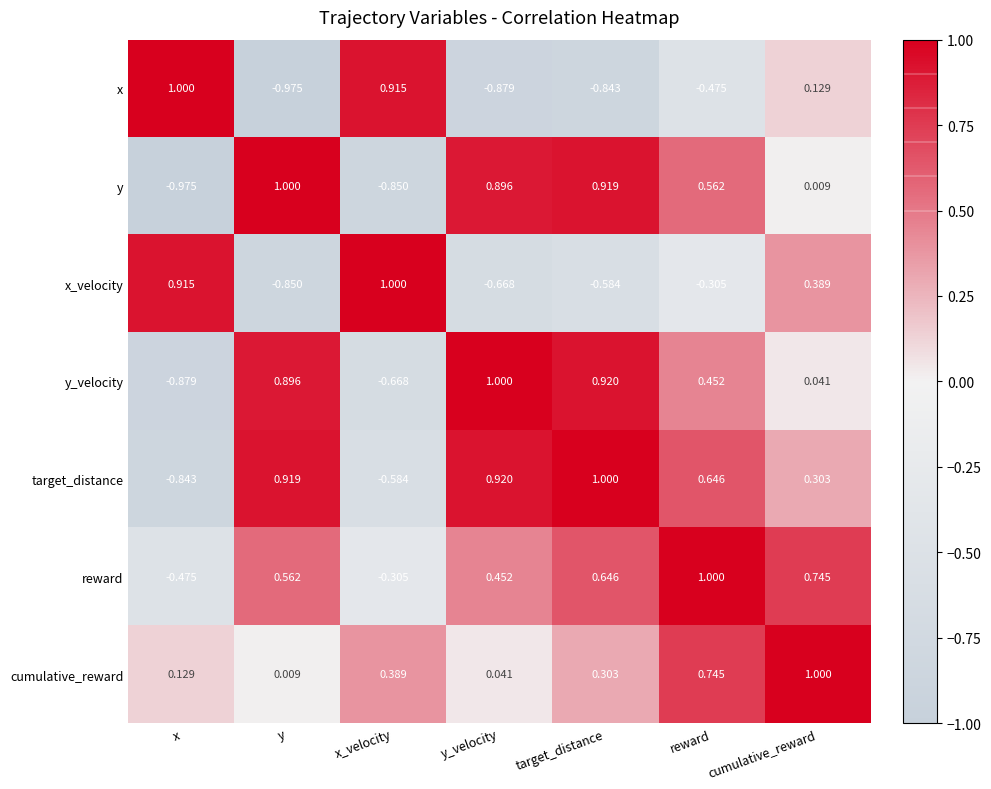

List the labels in order of y_velocity value, largest first.

y_velocity, target_distance, y, reward, cumulative_reward, x_velocity, x